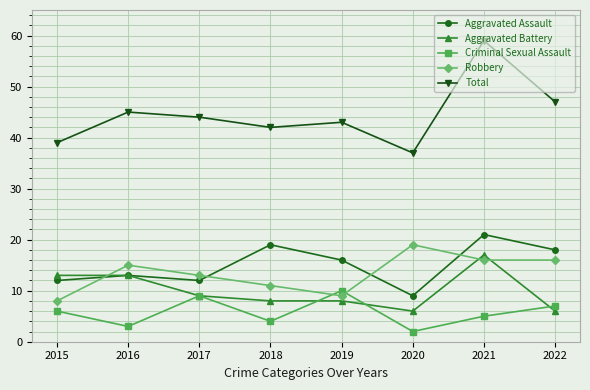

What is the maximum value for Total?

59